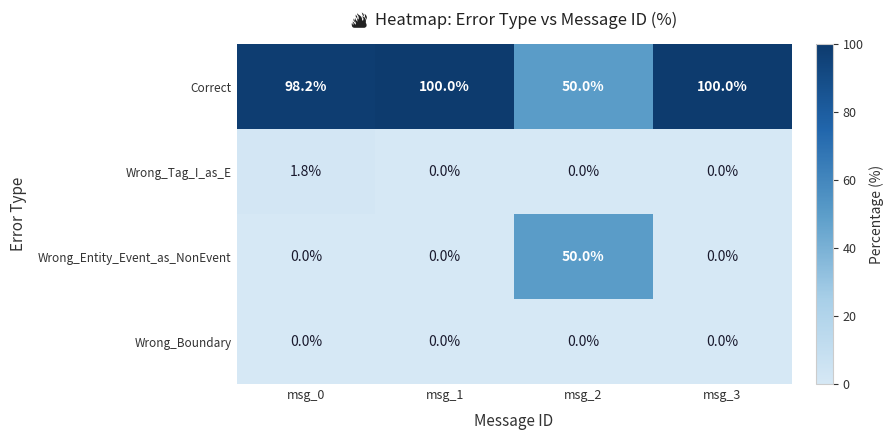

What is the difference between the maximum and minimum values in the Wrong_Entity_Event_as_NonEvent series?

50.0